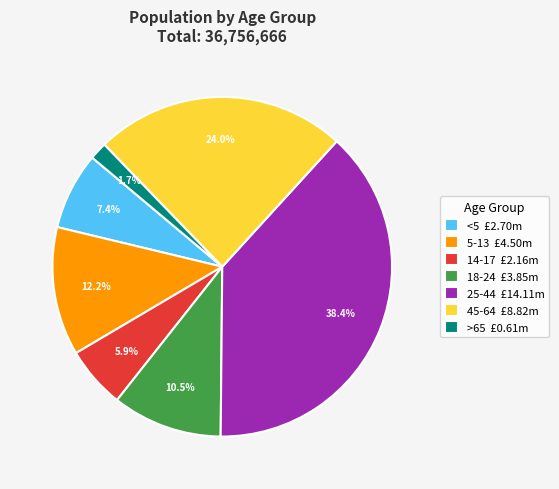

Do 18-24 and 25-44 together represent more than half of the pie?

No